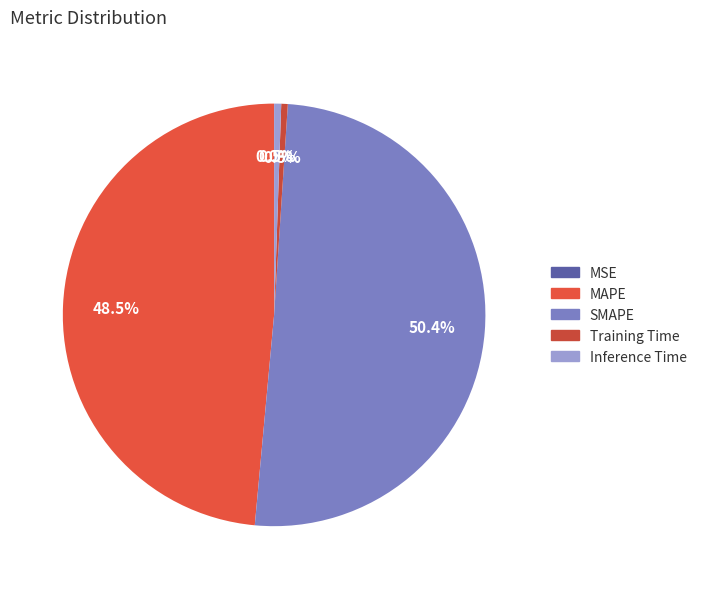

True or false: MSE accounts for 1% of the total.

False